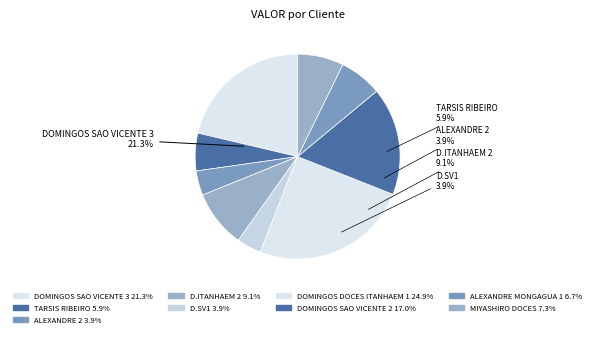

To the nearest percent, what is the combined percentage of ALEXANDRE MONGAGUA 1 and DOMINGOS SAO VICENTE 3?

28%